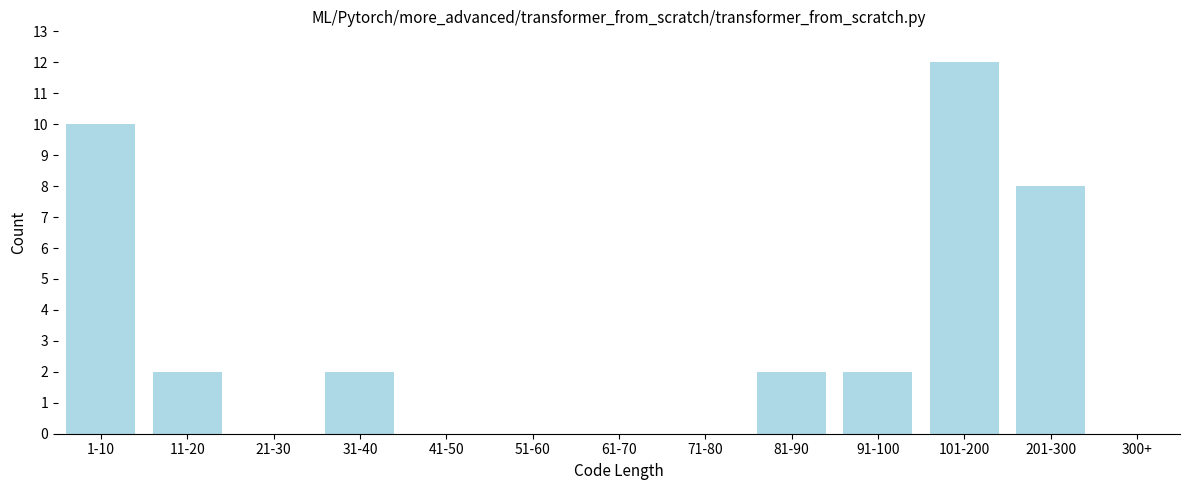

Reading right to left, transcribe all the data shown in this chart.

300+=0	201-300=8	101-200=12	91-100=2	81-90=2	71-80=0	61-70=0	51-60=0	41-50=0	31-40=2	21-30=0	11-20=2	1-10=10